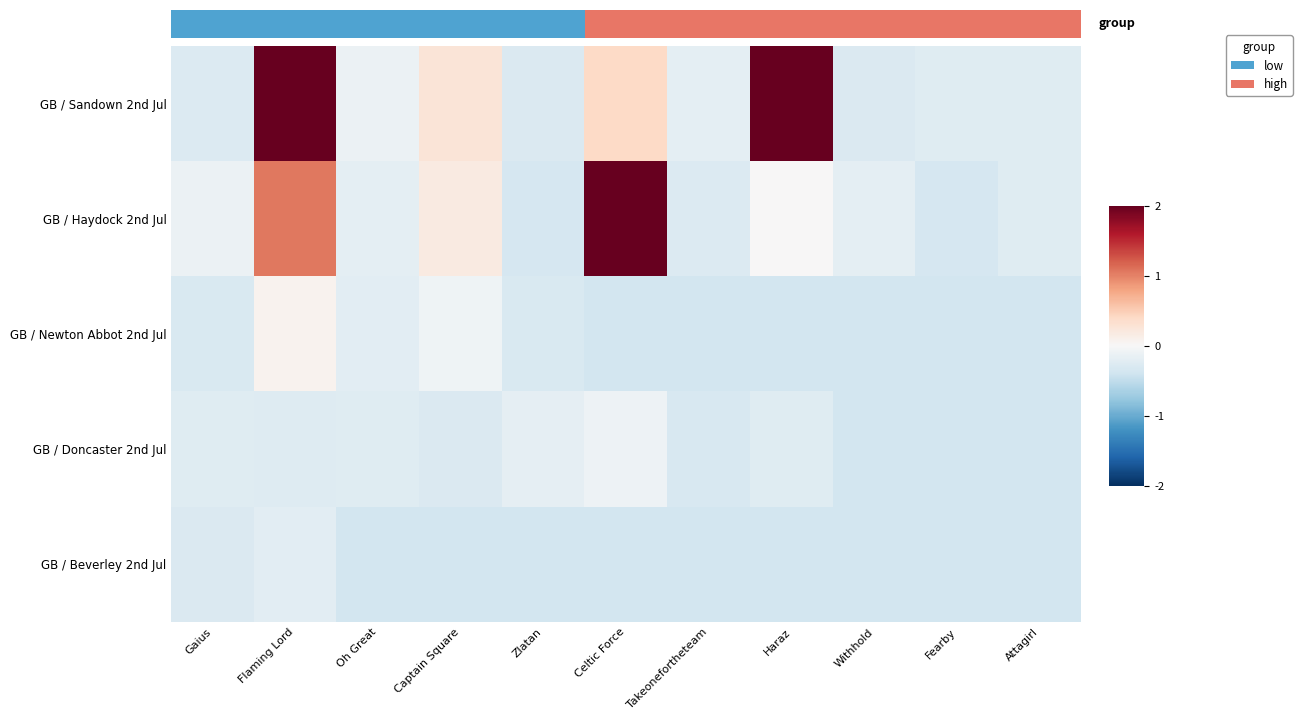

The value of GB / Sandown 2nd Jul at Flaming Lord is 2.0. True or false?

True